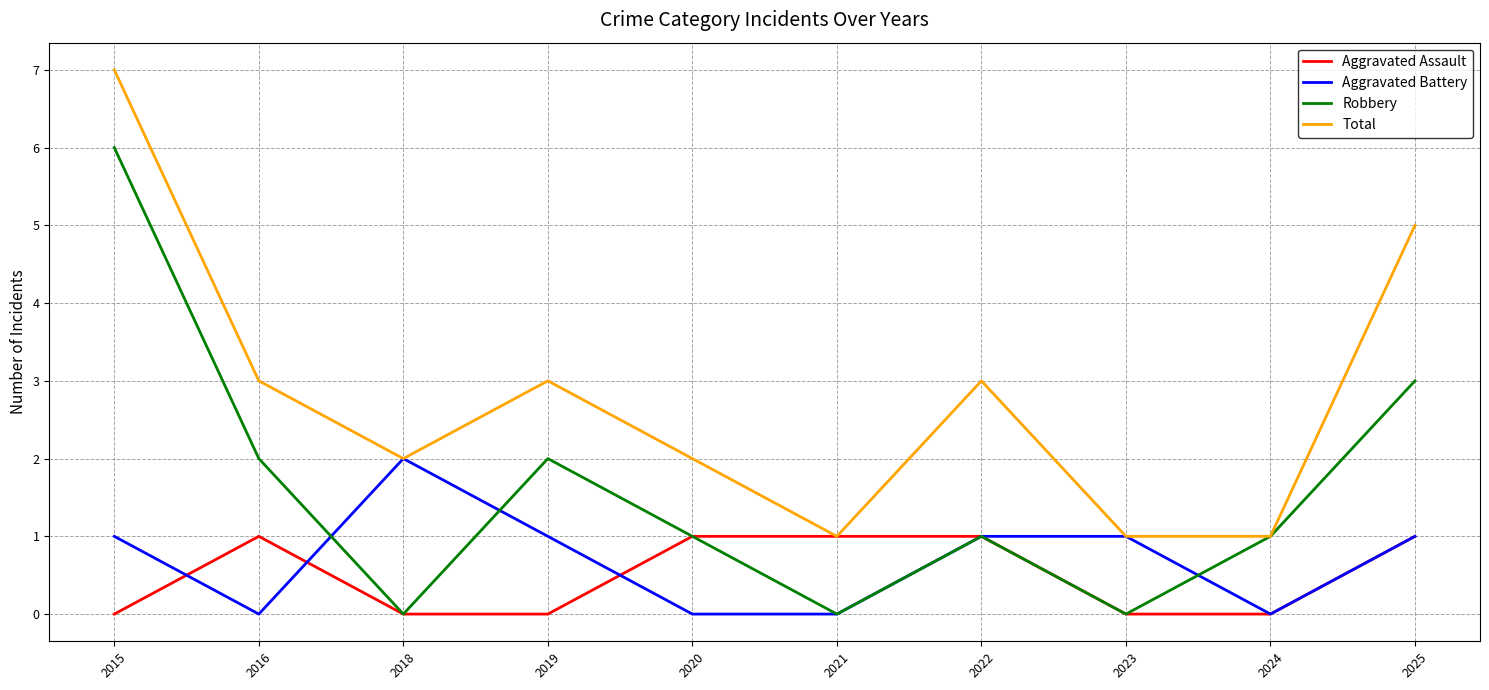

The Aggravated Battery series shows 0 at 2016. True or false?

True